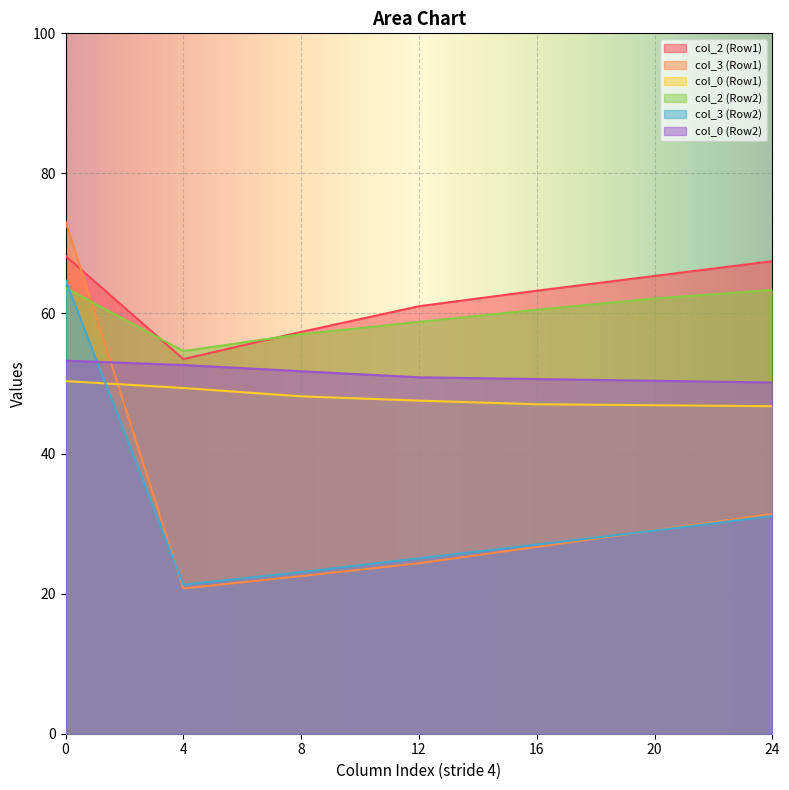

True or false: col_2 (Row1) has a value of 61.0 at 12.

True